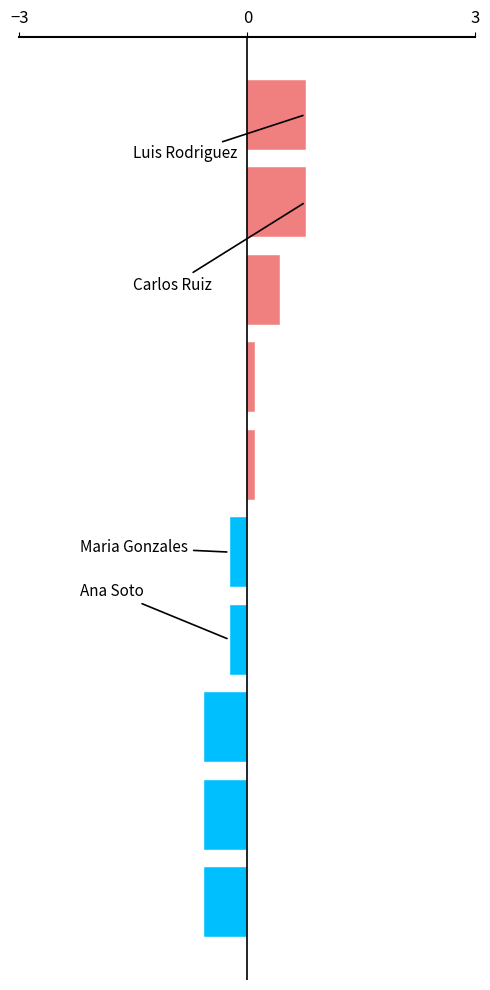

Rank the categories by value from lowest to highest.

Juan Perez, Sofia Diaz, Daniel Castillo, Ana Soto, Maria Gonzales, Lucas Mendez, Isabel Paredez, Fernanda Herrera, Luis Rodriguez, Carlos Ruiz